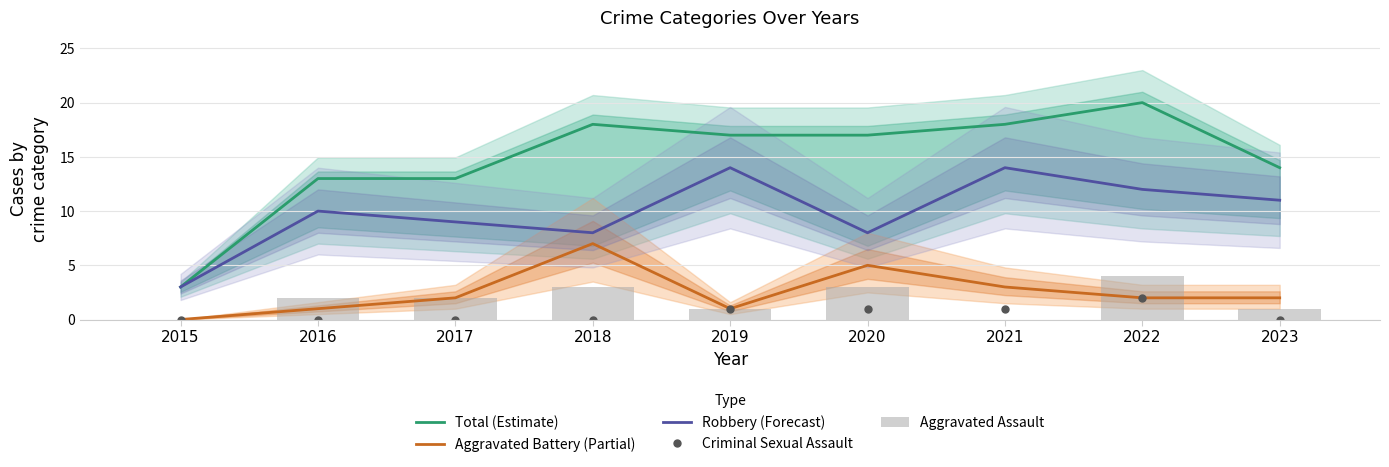

Rank the series at 2017 from highest to lowest value.

Total (Estimate), Robbery (Forecast), Aggravated Battery (Partial), Aggravated Assault, Criminal Sexual Assault